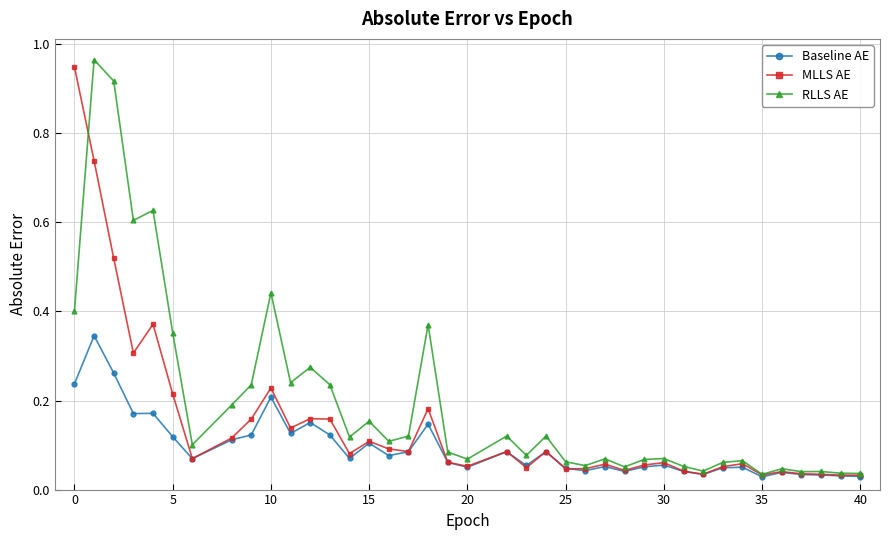

What are all the series names shown in the legend?

Baseline AE, MLLS AE, RLLS AE